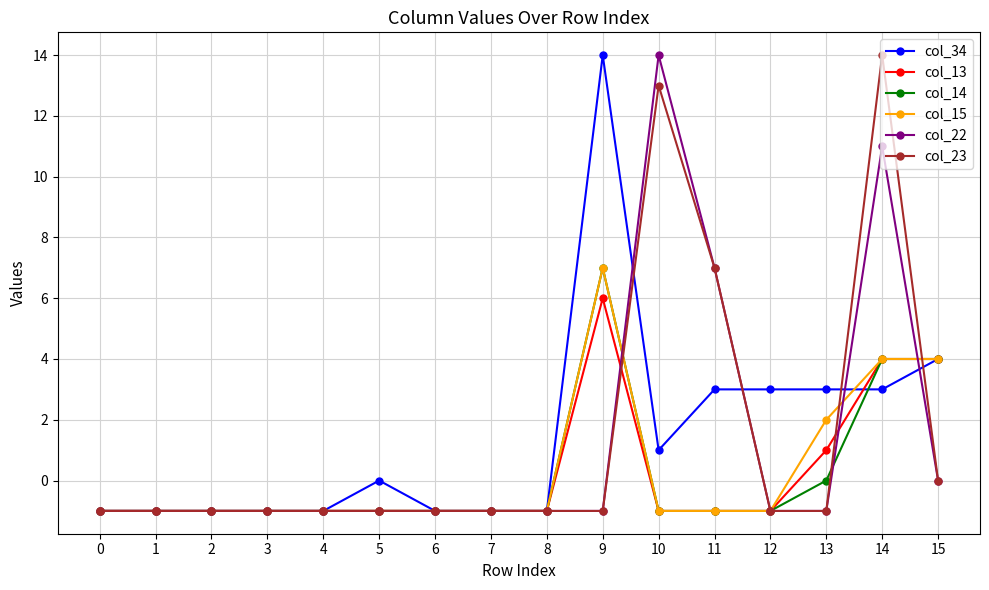

What is the lowest value of the col_13 series?

-1